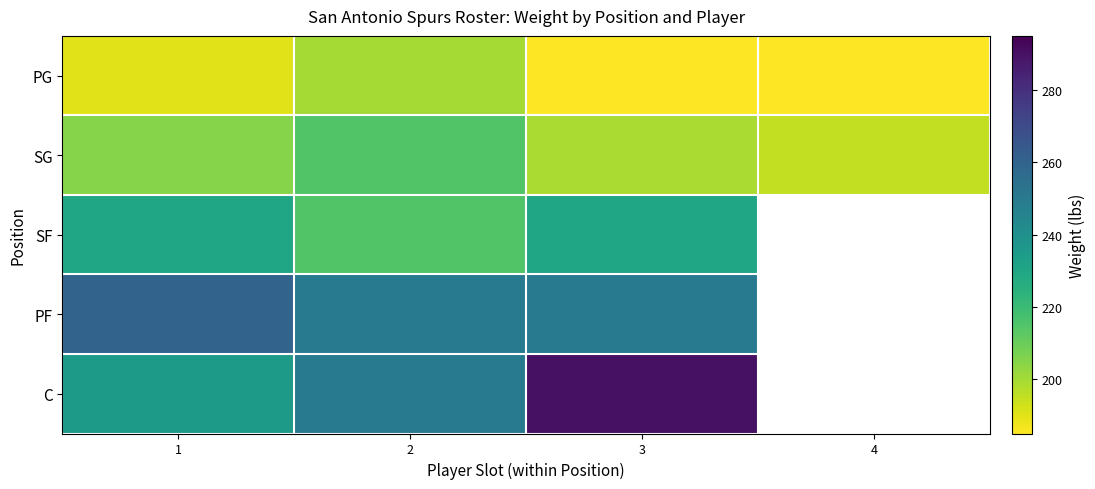

What is the lowest value of the PG series?

185.0